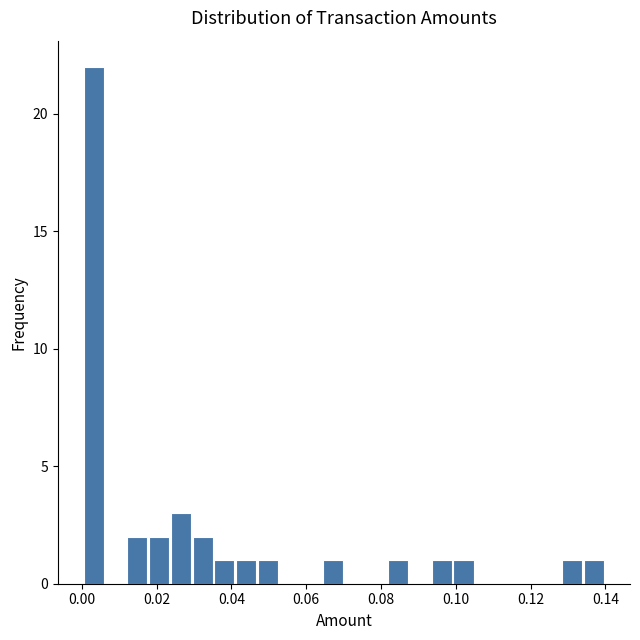

Read against the x-axis, roughly where is the centre of the tallest bar?

0.004